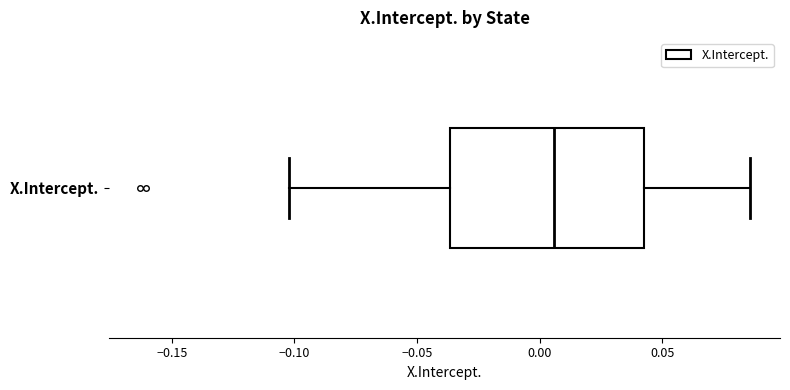

Read this box plot against the x-axis: the position of the median line, the range covered by the box, and the ends of both whiskers. The values are not printed on the chart, so give them approximately, as read against the axis.

median 0.005, box -0.035 to 0.040, whiskers -0.100 to 0.085